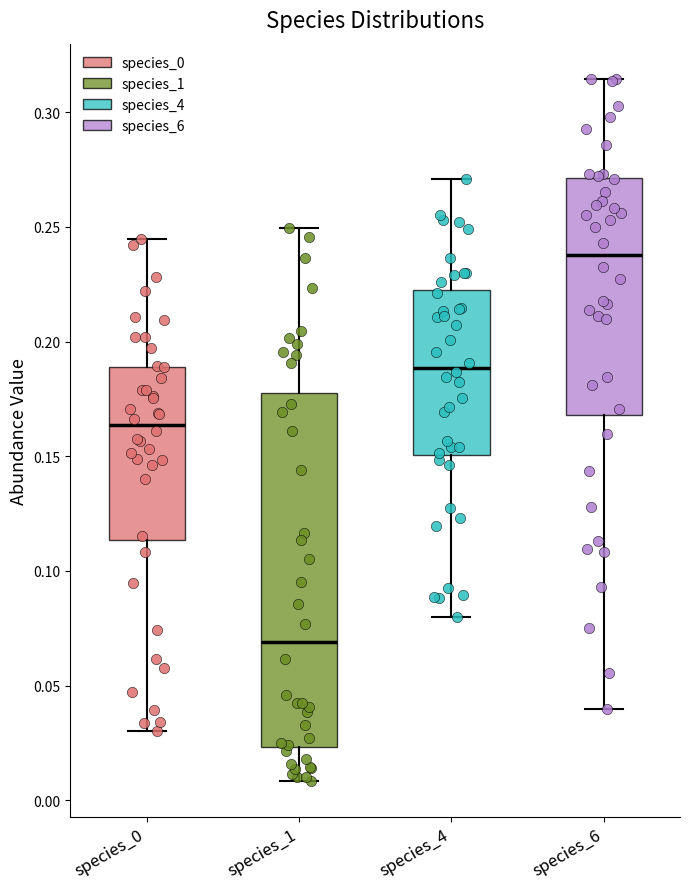

Reading left to right, transcribe this box plot: for each box, give where its median line is, the range the box spans, and where its two whiskers end, as read against the y-axis. The values are not printed on the chart, so give them approximately, as read against the axis.

species_0: median 0.165, box 0.115 to 0.190, whiskers 0.030 to 0.245
species_1: median 0.070, box 0.025 to 0.175, whiskers 0.010 to 0.250
species_4: median 0.190, box 0.150 to 0.220, whiskers 0.080 to 0.270
species_6: median 0.240, box 0.170 to 0.270, whiskers 0.040 to 0.315